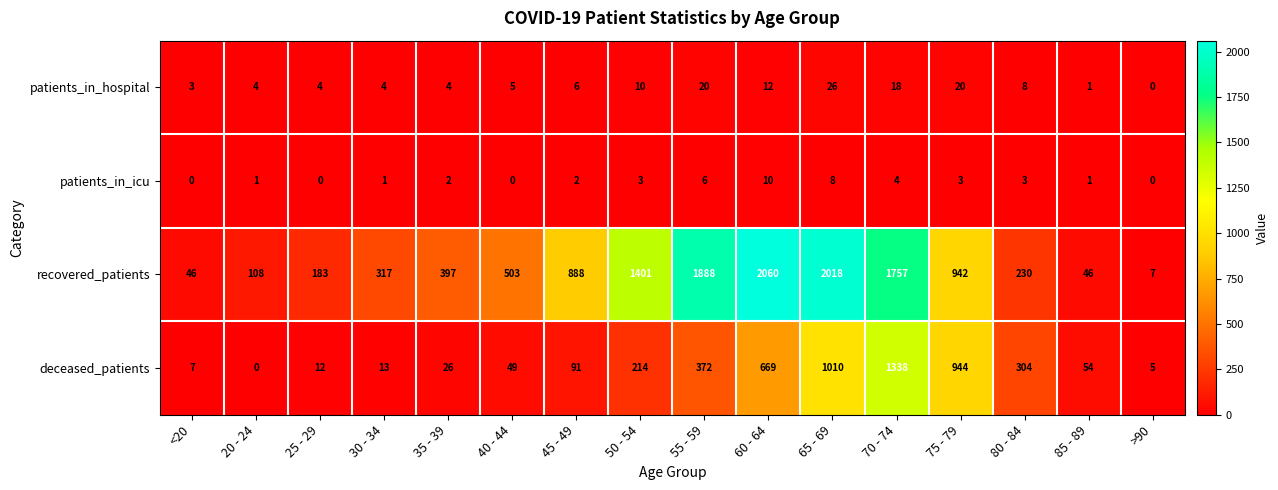

What is the highest value of the deceased_patients series?

1338